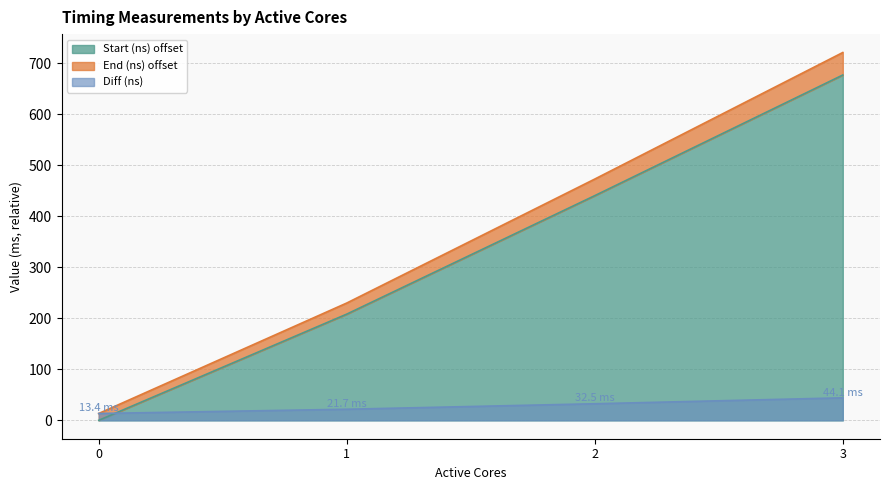

Which series has the largest total across all categories?

End (ns)